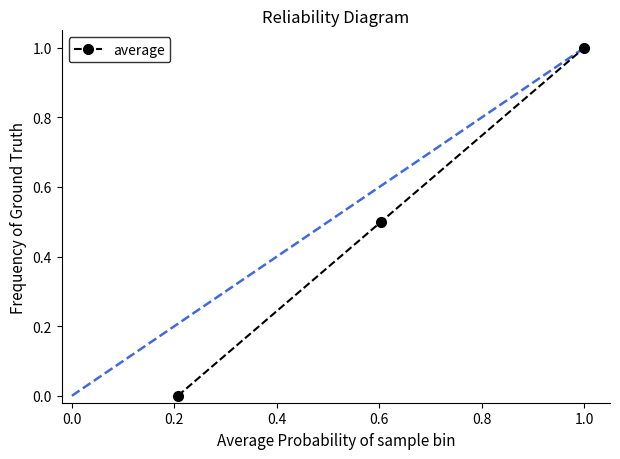

Reading left to right, transcribe all the data shown in this chart.

0.0	0.5	1.0